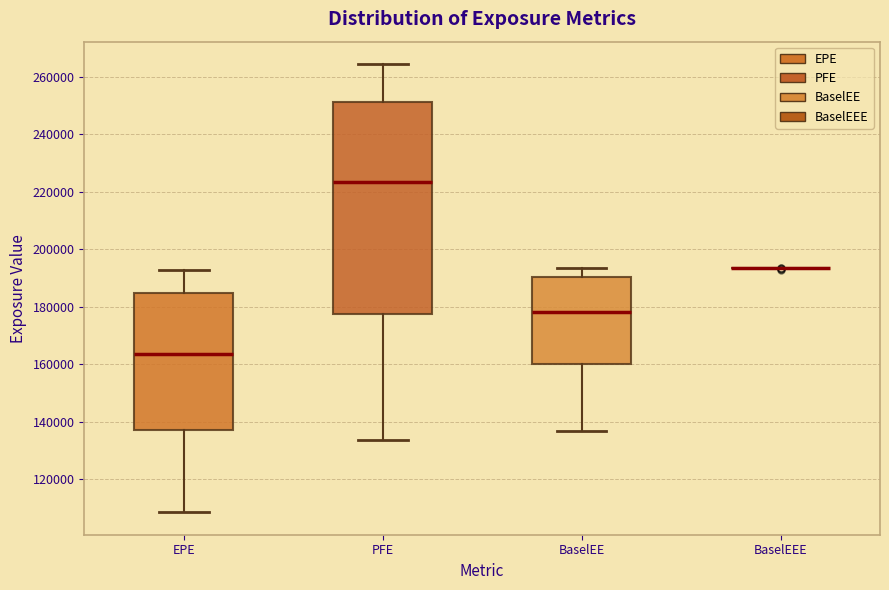

Reading left to right, transcribe this box plot: for each box, give where its median line is, the range the box spans, and where its two whiskers end, as read against the y-axis. The values are not printed on the chart, so give them approximately, as read against the axis.

EPE: median 164000, box 136000 to 184000, whiskers 108000 to 192000
PFE: median 224000, box 178000 to 252000, whiskers 134000 to 264000
BaselEE: median 178000, box 160000 to 190000, whiskers 136000 to 194000
BaselEEE: box collapsed to a line at 194000, whiskers 194000 to 194000